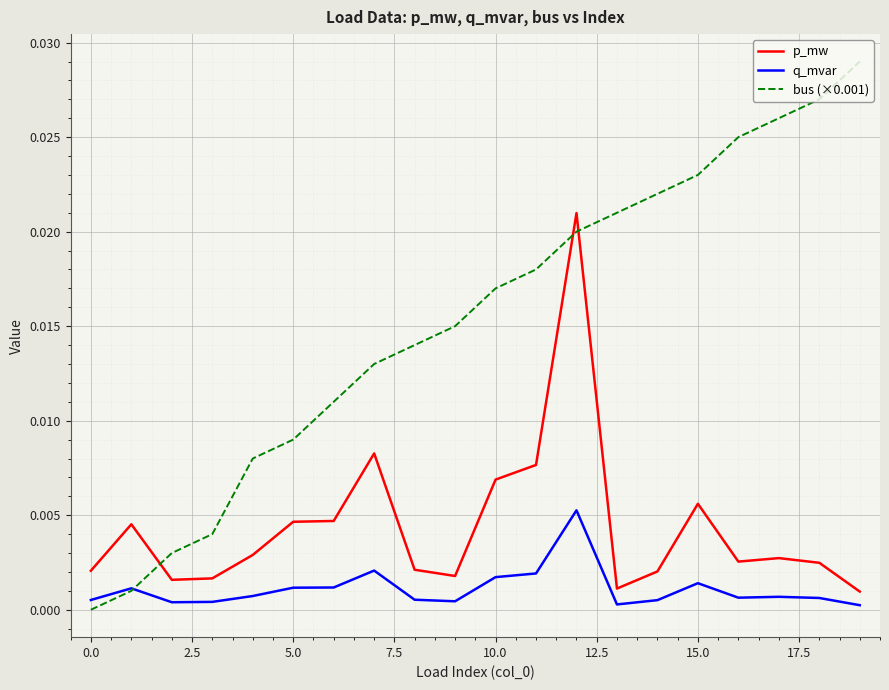

Which series has the largest total across all categories?

bus (×0.001)